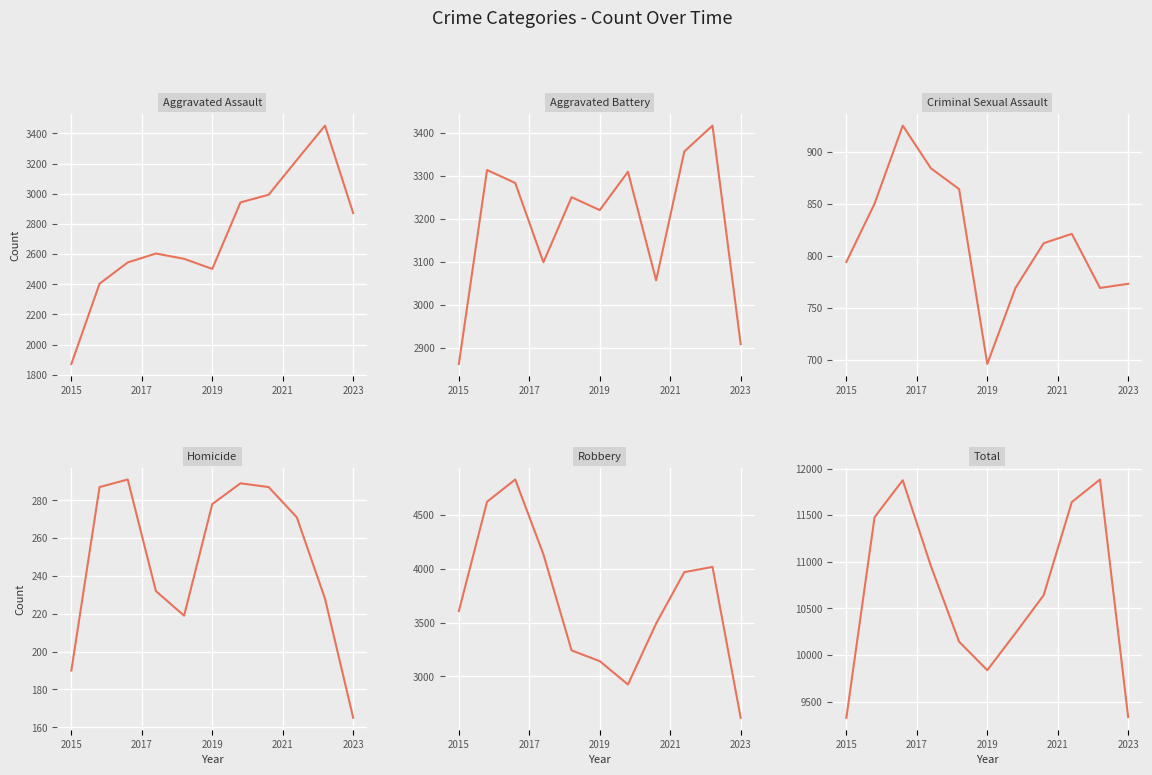

Reading left to right, what are all the values shown in this chart?

Aggravated Assault: 1872	2404	2545	2604	2569	2502	2943	2994	3224	3452	2872
Aggravated Battery: 2863	3313	3283	3099	3250	3220	3309	3057	3356	3416	2909
Criminal Sexual Assault: 794	850	925	884	864	696	769	812	821	769	773
Homicide: 190	287	291	232	219	278	289	287	271	228	165
Robbery: 3607	4624	4831	4135	3241	3141	2924	3491	3969	4018	2614
Total: 9326	11478	11875	10954	10143	9837	10234	10641	11641	11883	9333